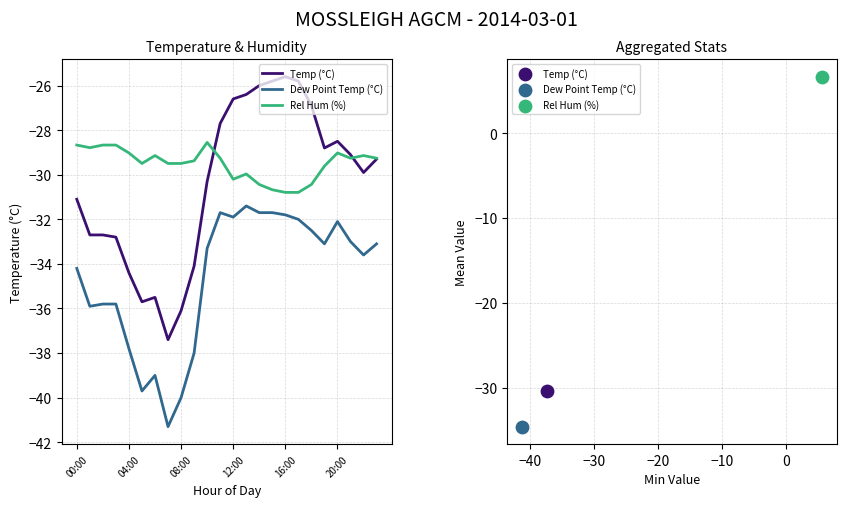

Which series has the largest Y range (max minus min)?

Temp (°C)